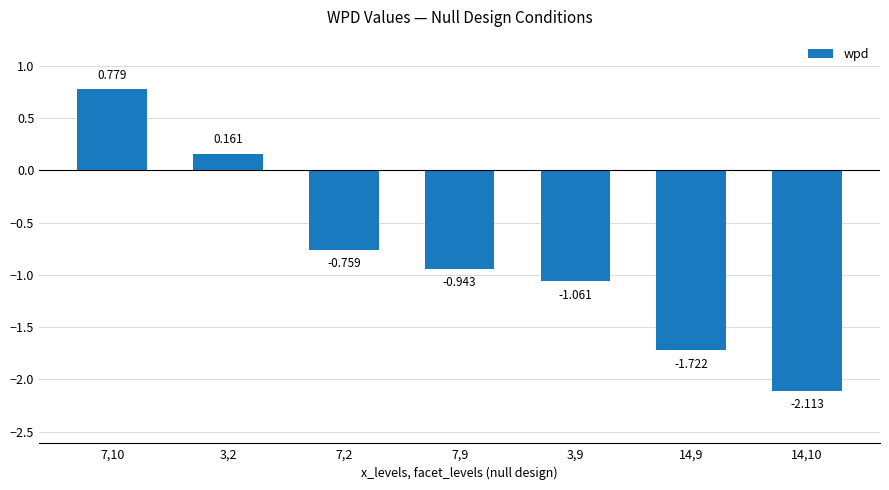

At which category does the chart reach its minimum across all series?

14,10